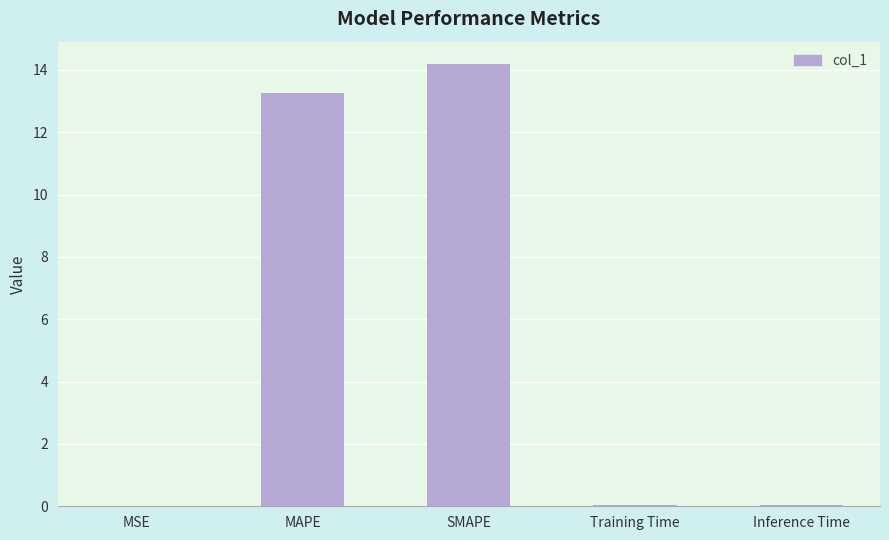

What is the maximum value shown in the chart?

14.2